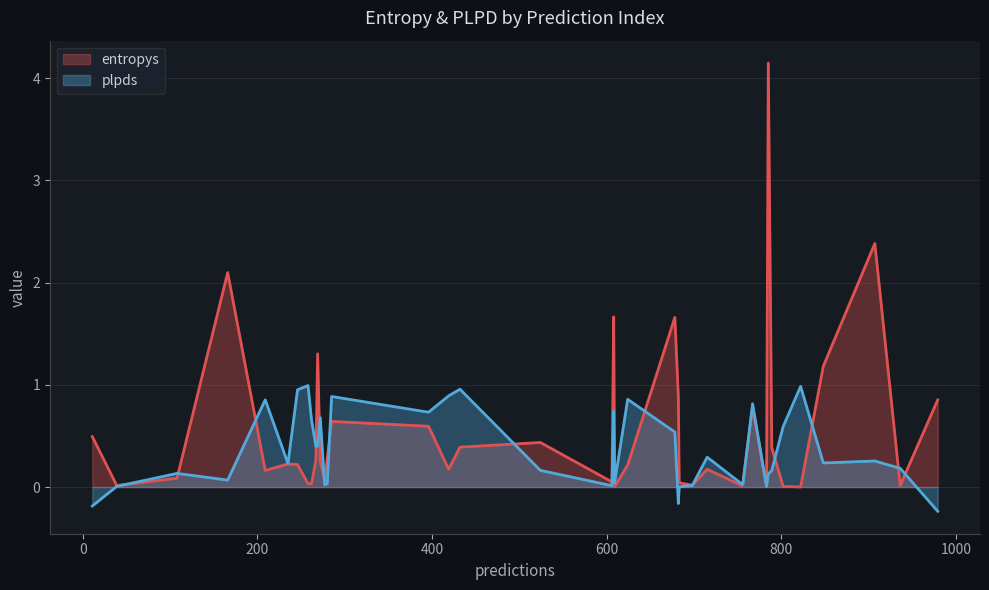

List the series in order of their peak value, highest first.

entropys, plpds